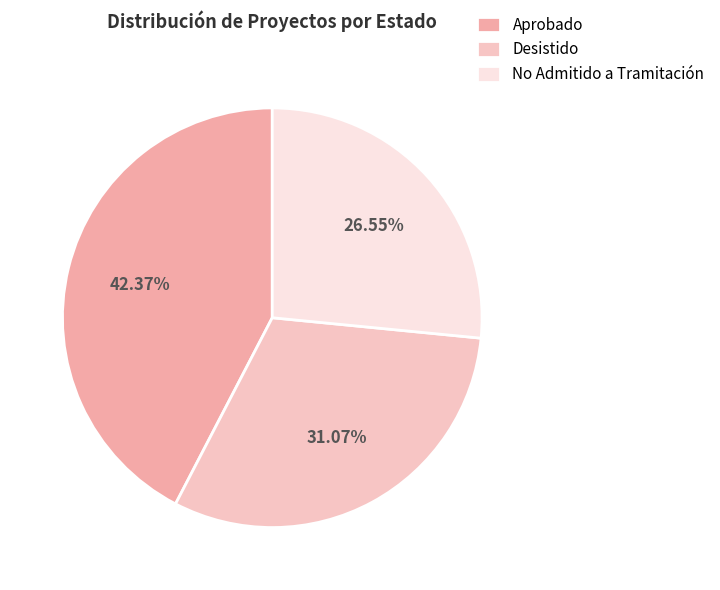

Does any single category account for the majority?

No